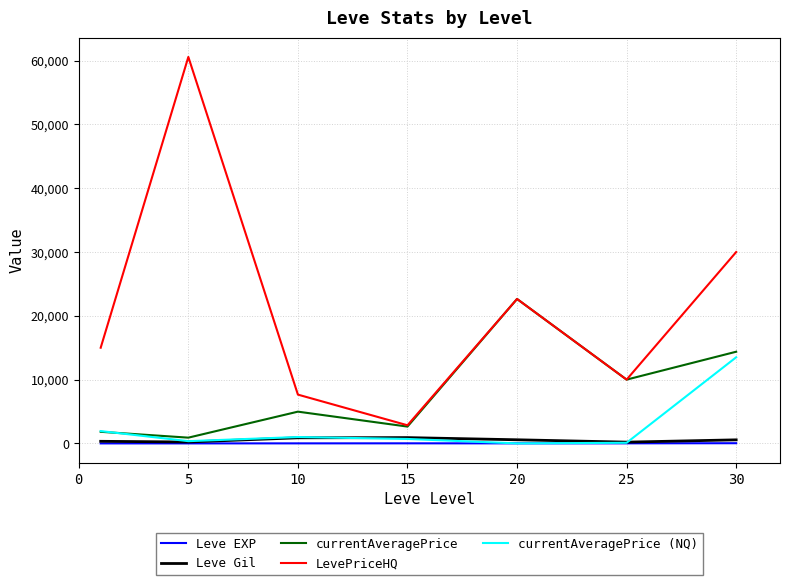

What is the maximum value for currentAveragePrice?

22642